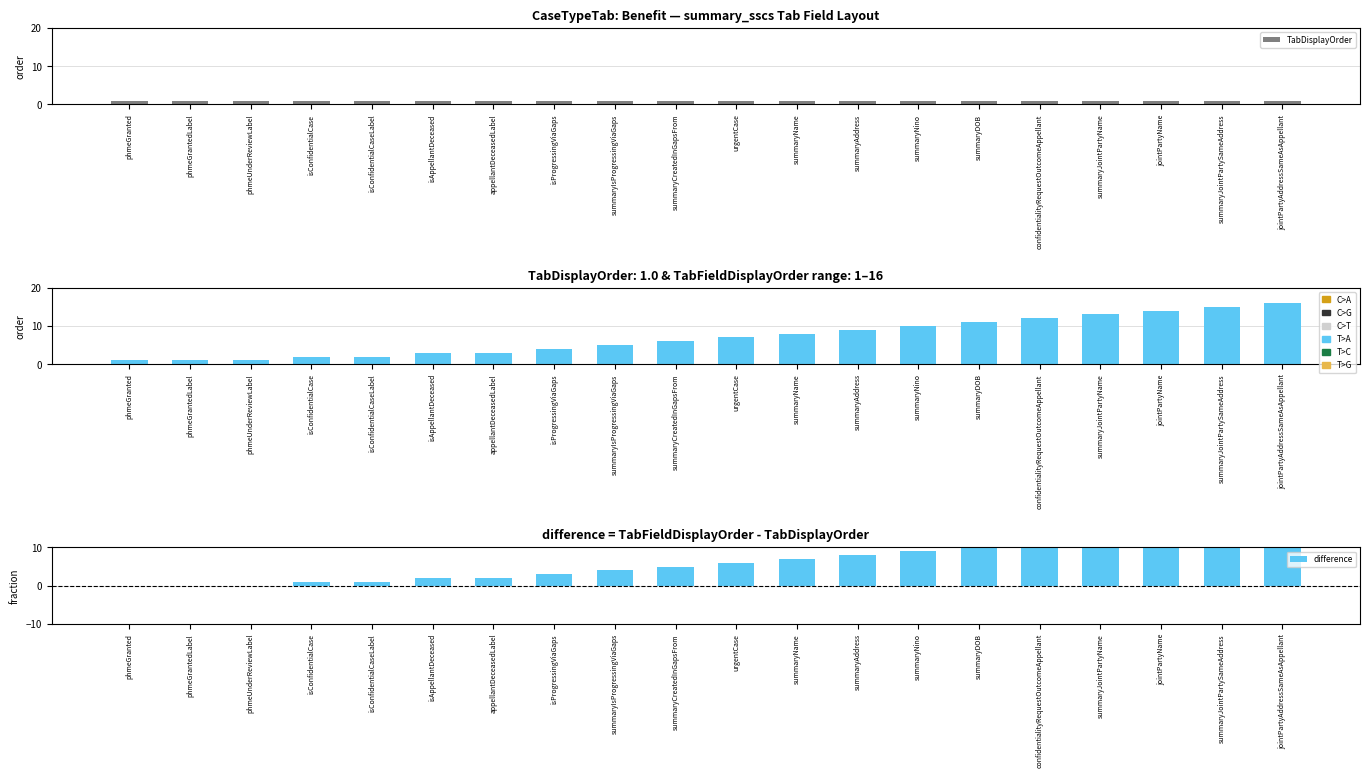

What is the average value of the TabFieldDisplayOrder series?

7